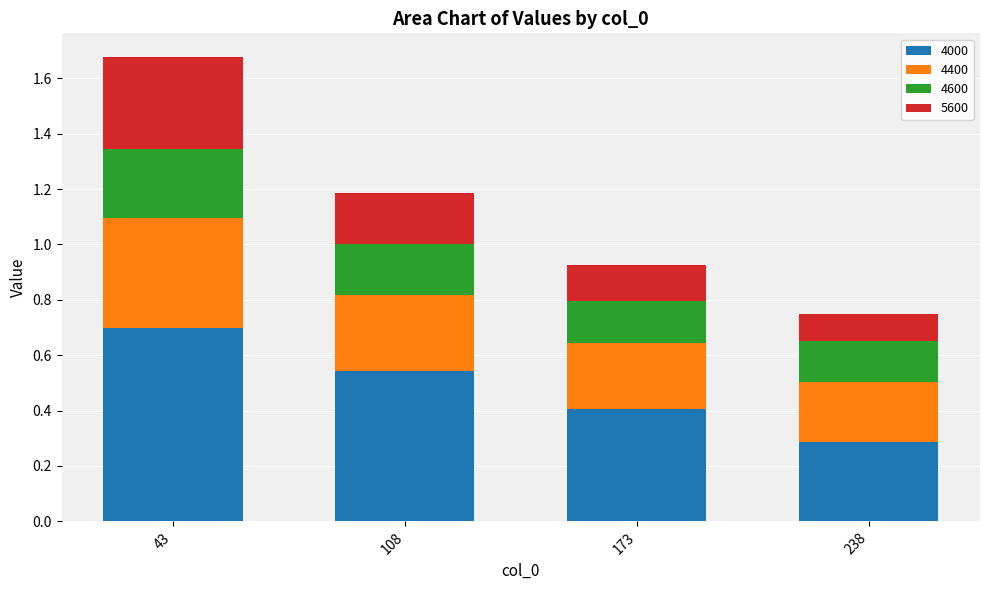

How many 4000 values are between 0 and 1?

4